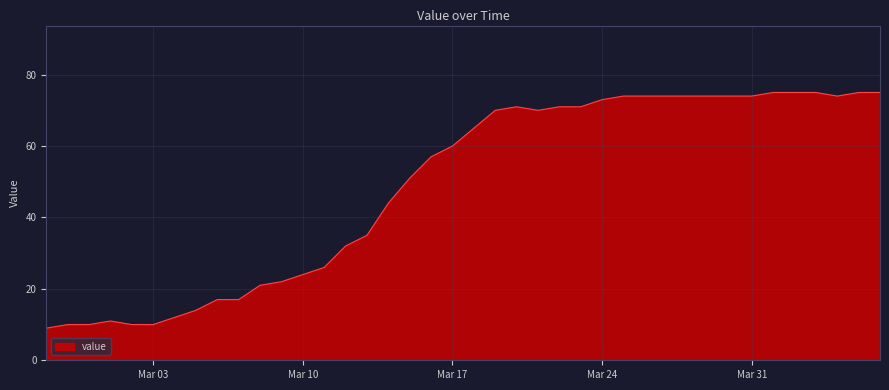

Reading left to right, what are all the values shown in this chart?

9	10	10	11	10	10	12	14	17	17	21	22	24	26	32	35	44	51	57	60	65	70	71	70	71	71	73	74	74	74	74	74	74	74	75	75	75	74	75	75